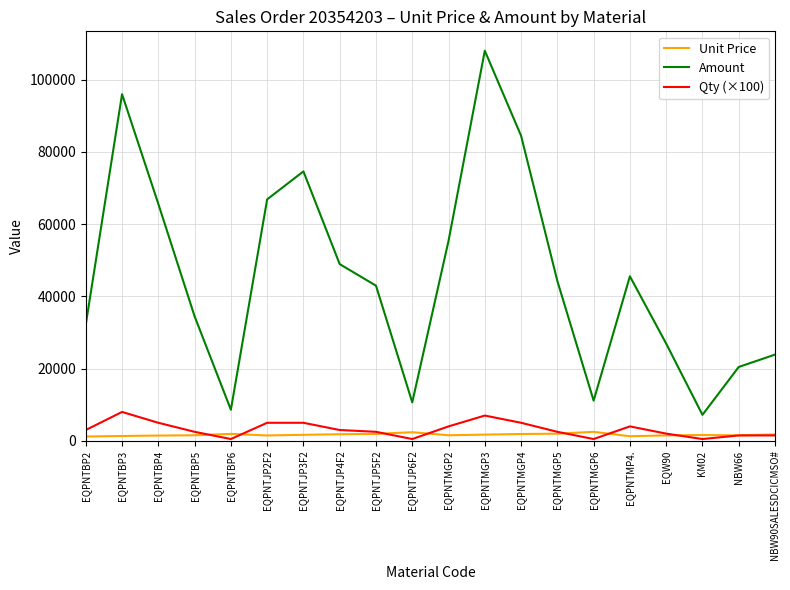

At EQPNTJP3F2, list the series in order from smallest to largest.

Unit Price, Qty (×100), Amount